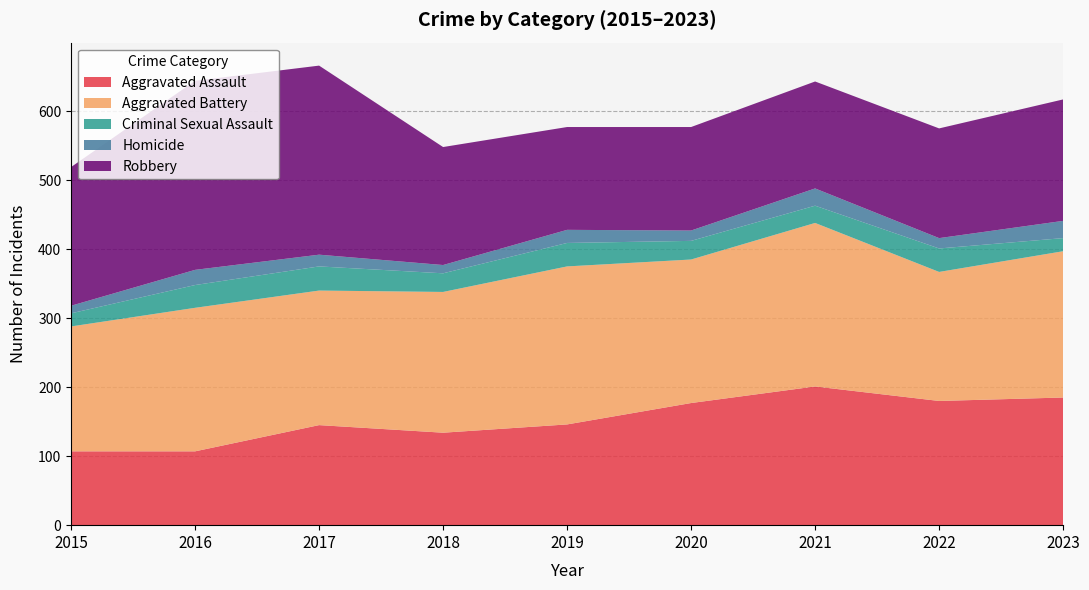

Reading right to left, what are all the values shown in this chart?

Aggravated Assault: 185	180	201	177	146	134	145	107	107
Aggravated Battery: 212	187	237	208	229	204	195	208	181
Criminal Sexual Assault: 19	34	25	27	34	27	35	33	19
Homicide: 25	15	25	15	19	12	17	22	11
Robbery: 176	159	155	150	149	171	274	274	201